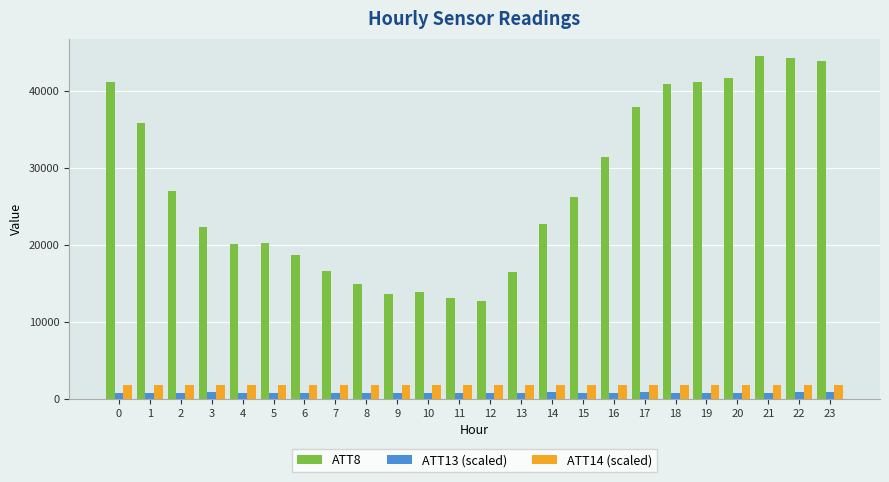

How many values in the ATT14 (scaled) series are below 1871?

12